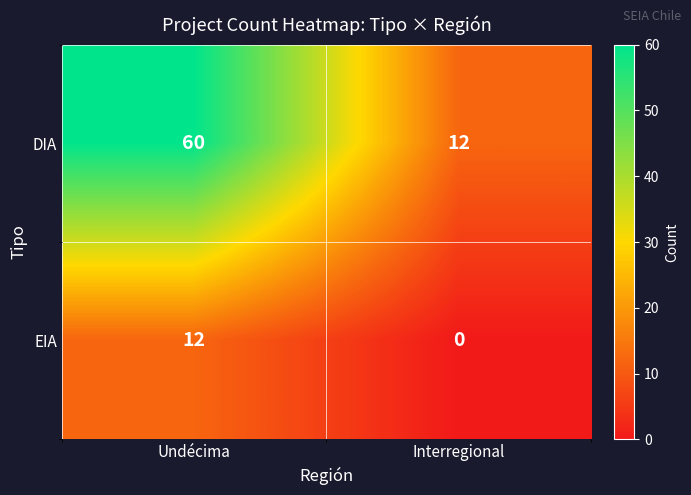

Between Undécima and Interregional, which series saw the biggest shift?

DIA